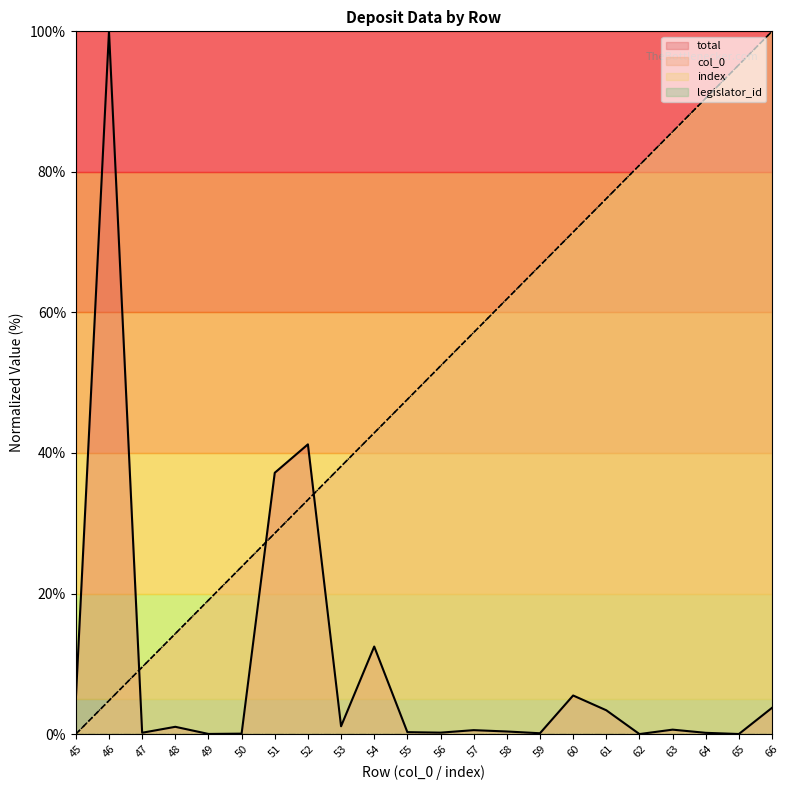

What is the value of the total point at the 15th from the left?

0.1